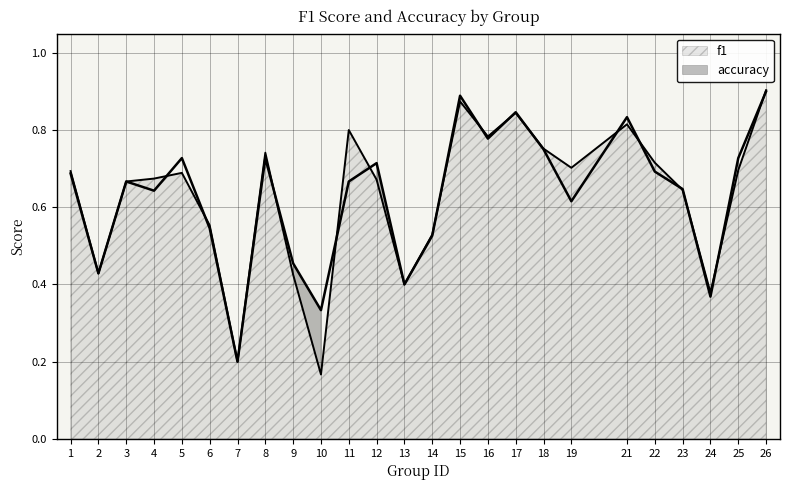

Rank the categories by f1 value from lowest to highest.

10, 7, 24, 13, 9, 2, 14, 6, 23, 3, 12, 4, 5, 1, 25, 19, 22, 8, 18, 16, 11, 21, 17, 15, 26